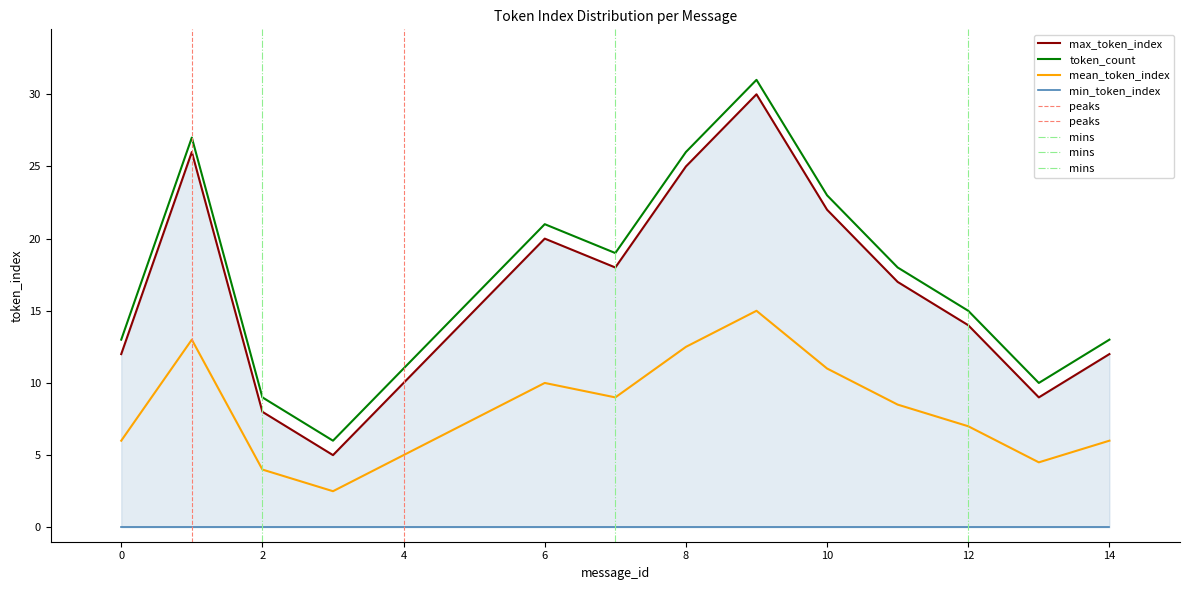

At which label does mean_token_index reach its peak?

9